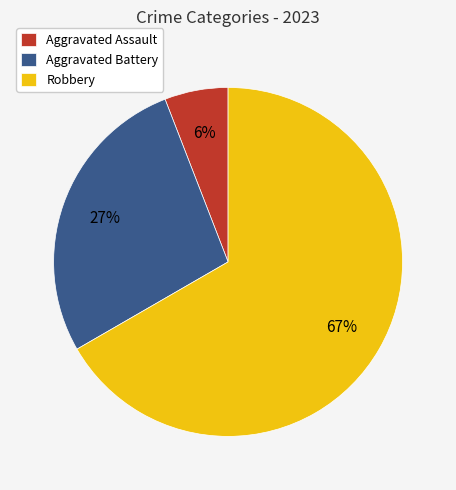

To the nearest percent, what portion does Aggravated Battery represent?

27%